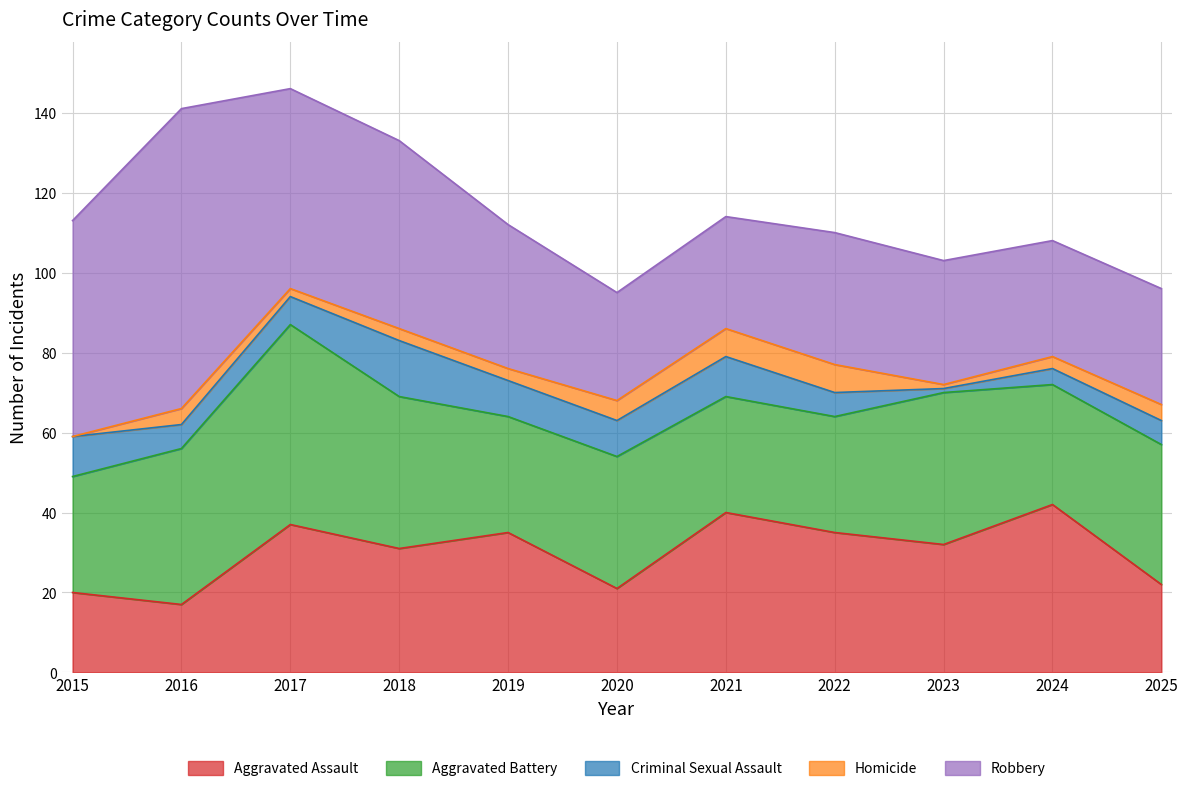

Count the Homicide values in the range 2 to 5.

7